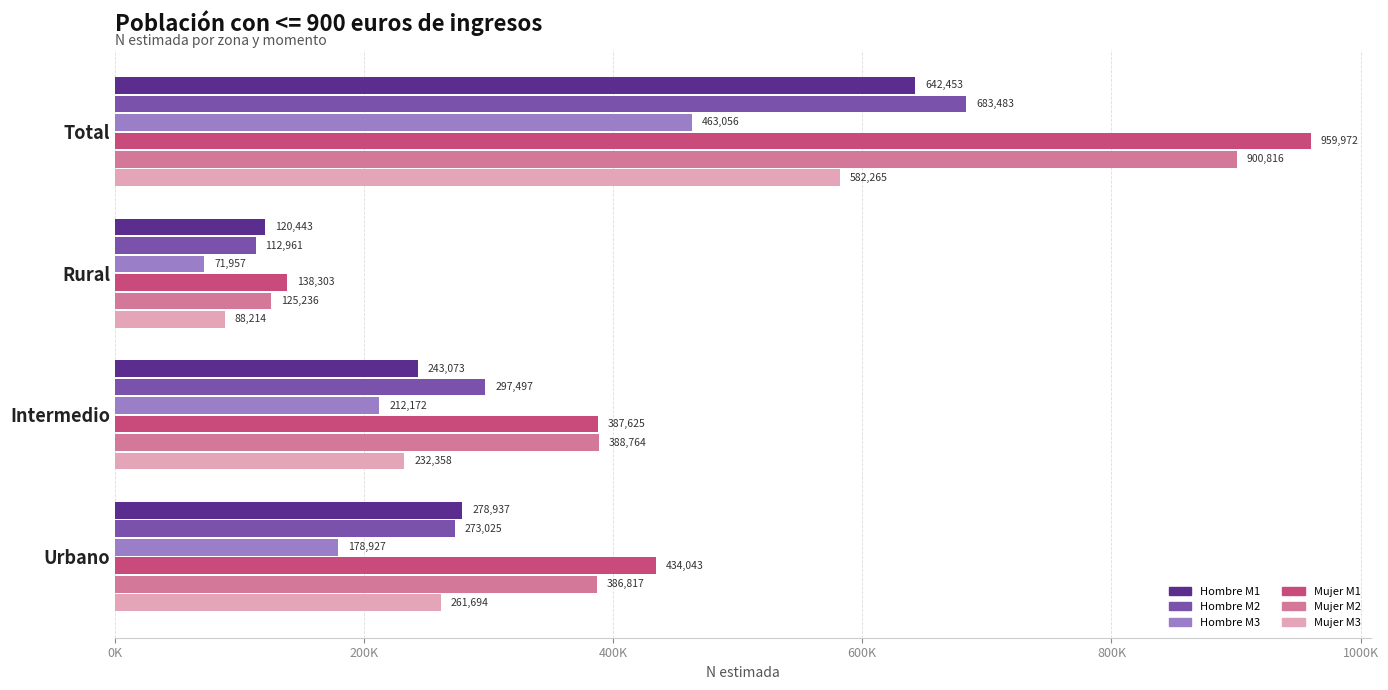

What is the sum of all Mujer M1 values?

1919943